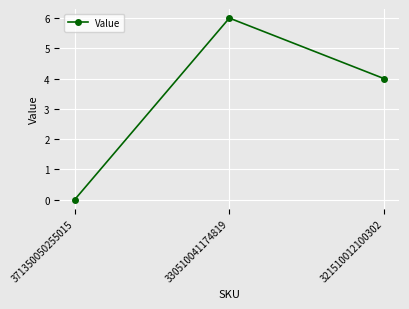

Is this an area chart (filled region under the line)?

No